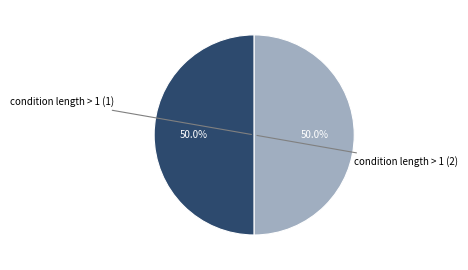

Which category has the biggest portion of the pie?

condition length > 1 (1)